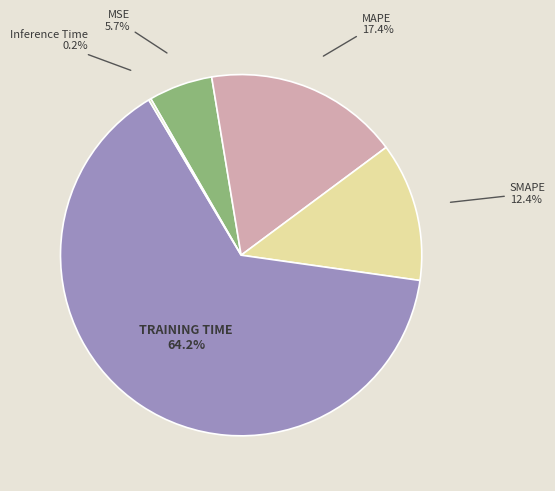

Is there any slice that represents more than half of the pie?

Yes